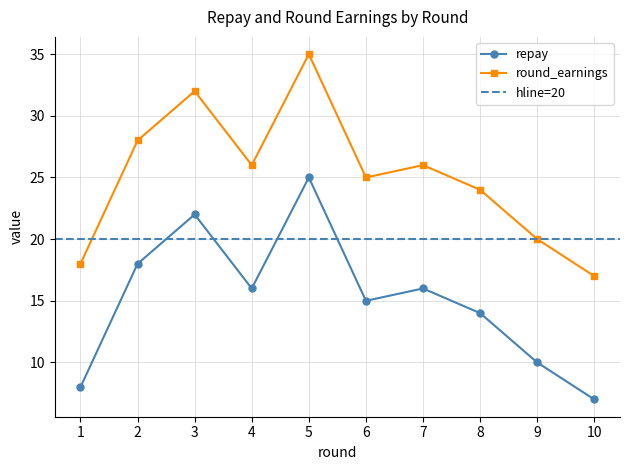

What is the average value of the repay series?

15